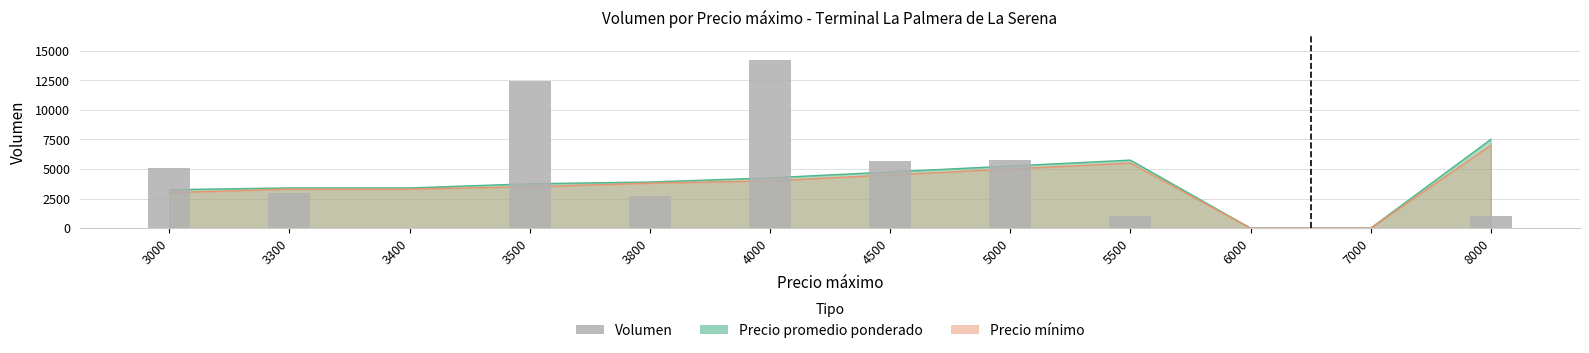

Reading right to left, transcribe all the data shown in this chart.

1000	0	0	1000	5800	5700	14200	2700	12440	0	3000	5100